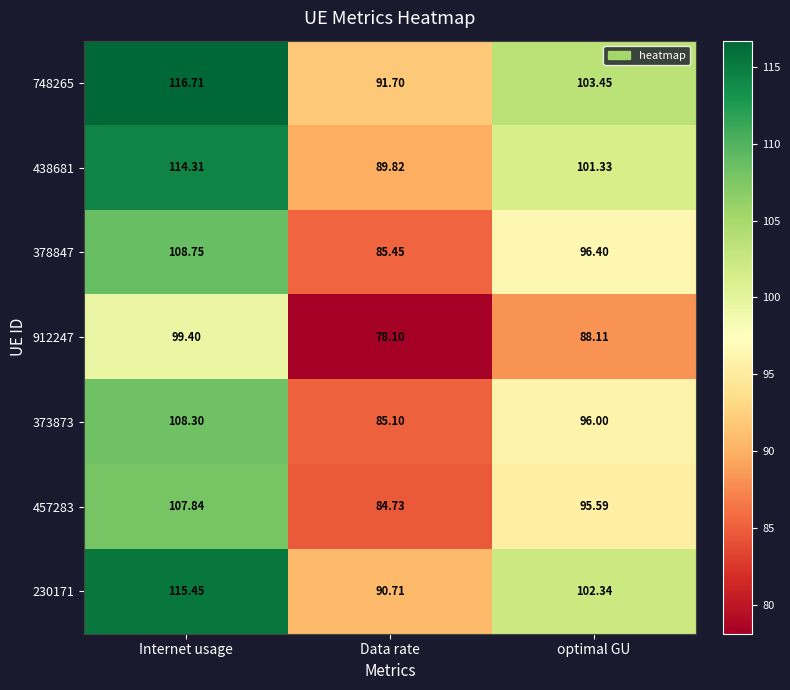

At which category is the sum across all series the highest?

Internet usage